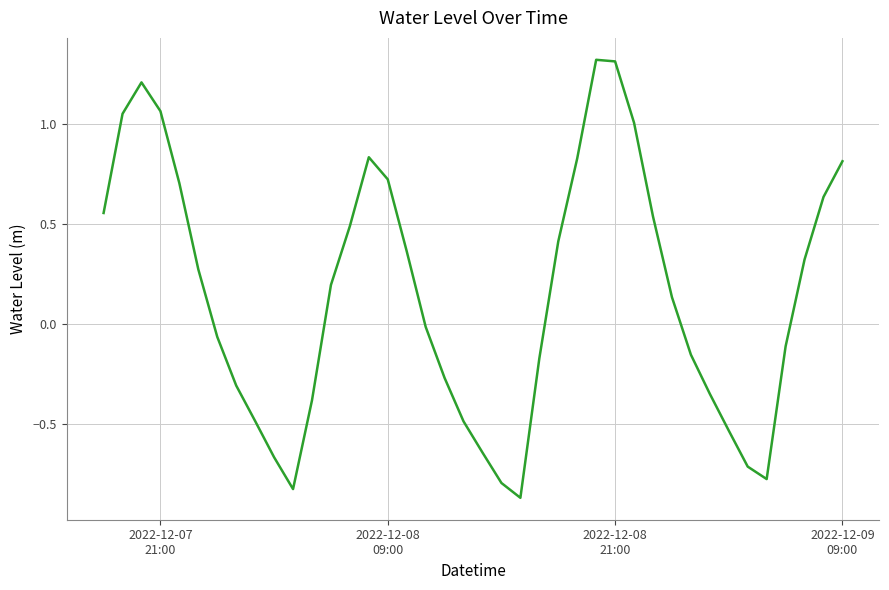

What is the greatest value displayed?

1.3